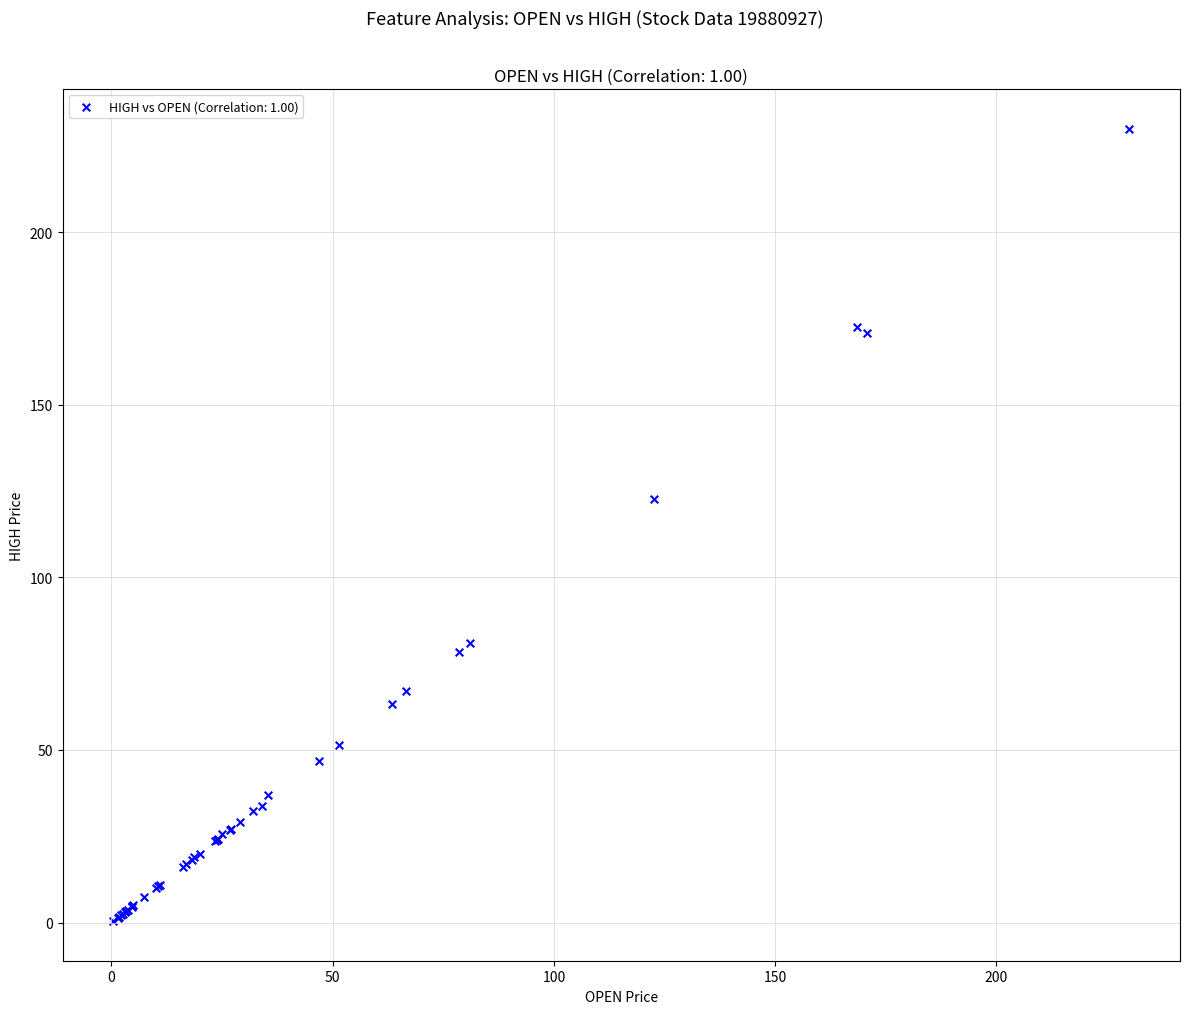

What Y value in the scatter plot is closest to 115?

122.7